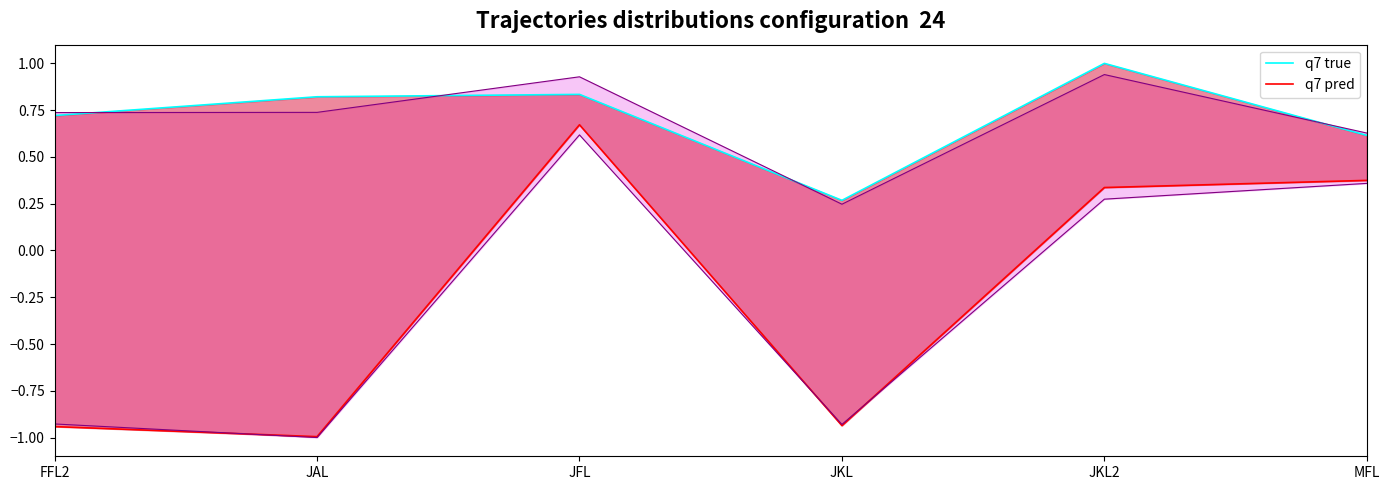

True or false: q7 true and q7 pred intersect in this chart.

False